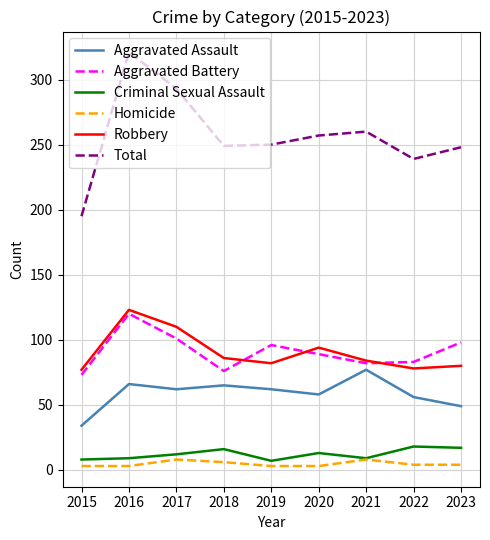

True or false: Criminal Sexual Assault has a value of 7 at 2019.

True